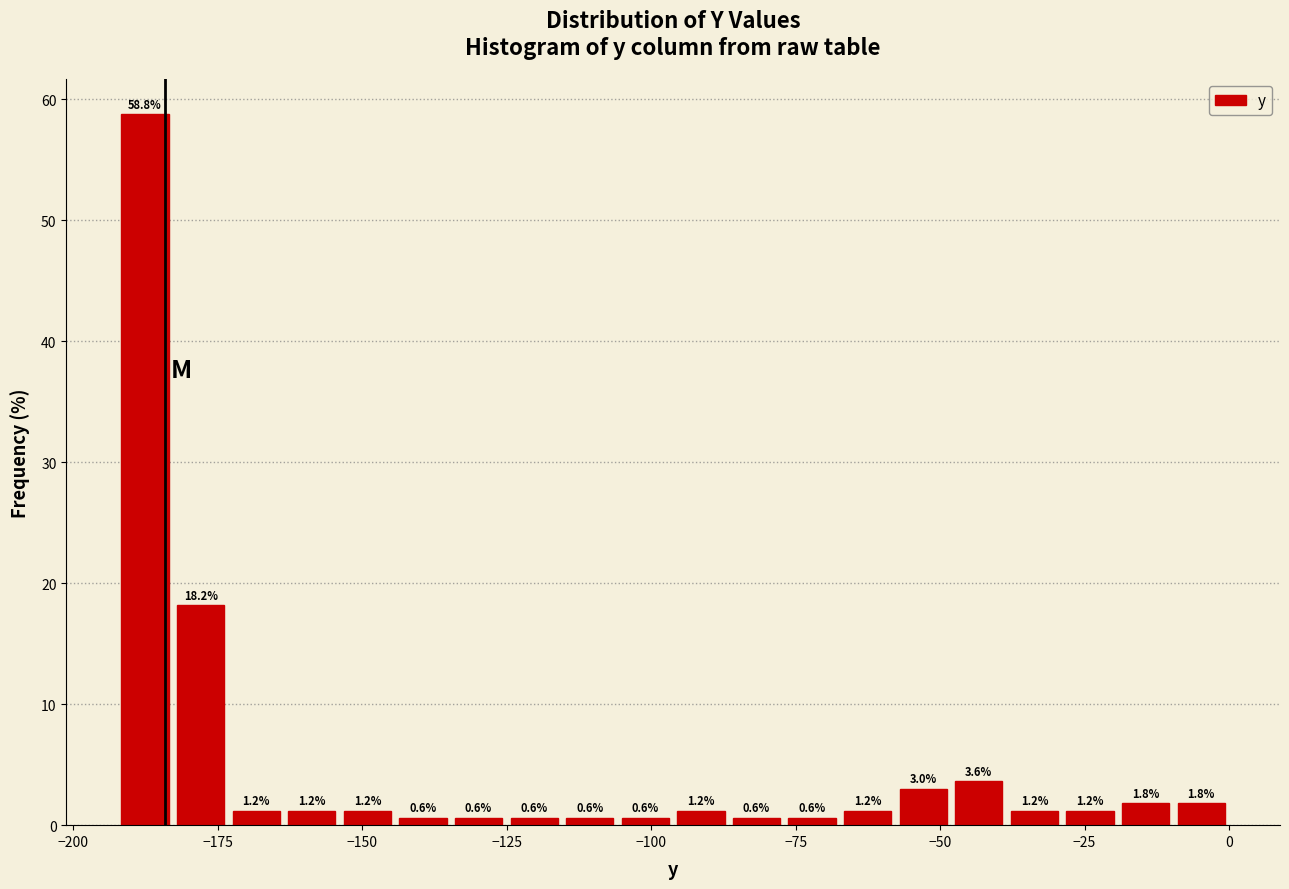

Read against the x-axis, roughly where is the centre of the tallest bar?

-190